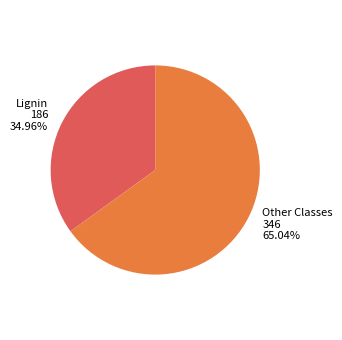

How many slices are in this pie chart?

2